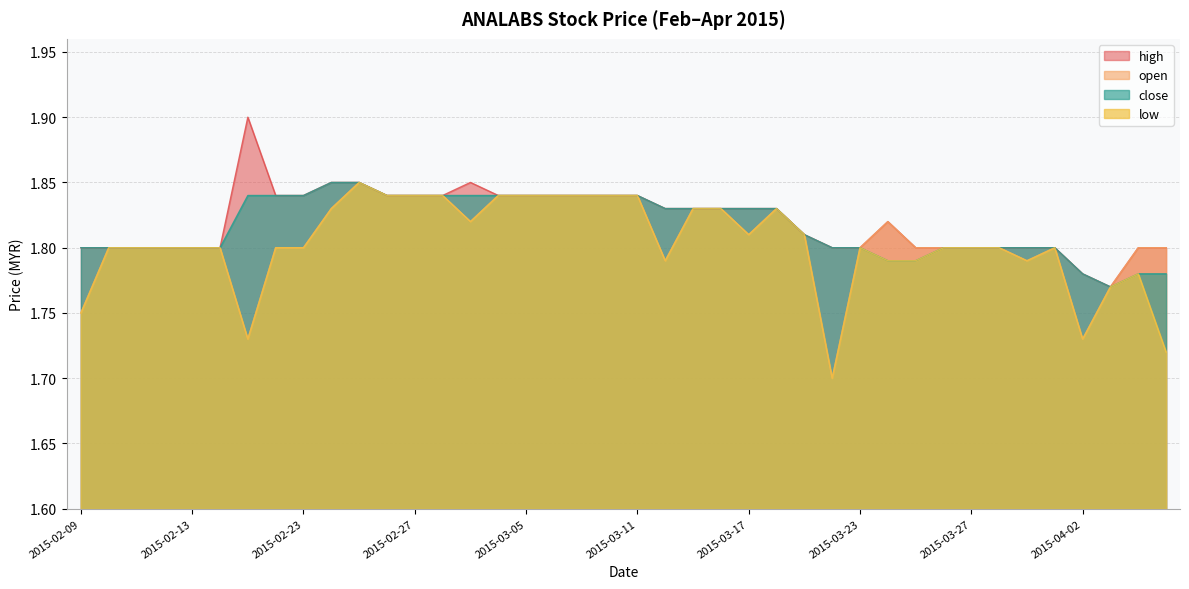

Which series has the largest total across all categories?

high